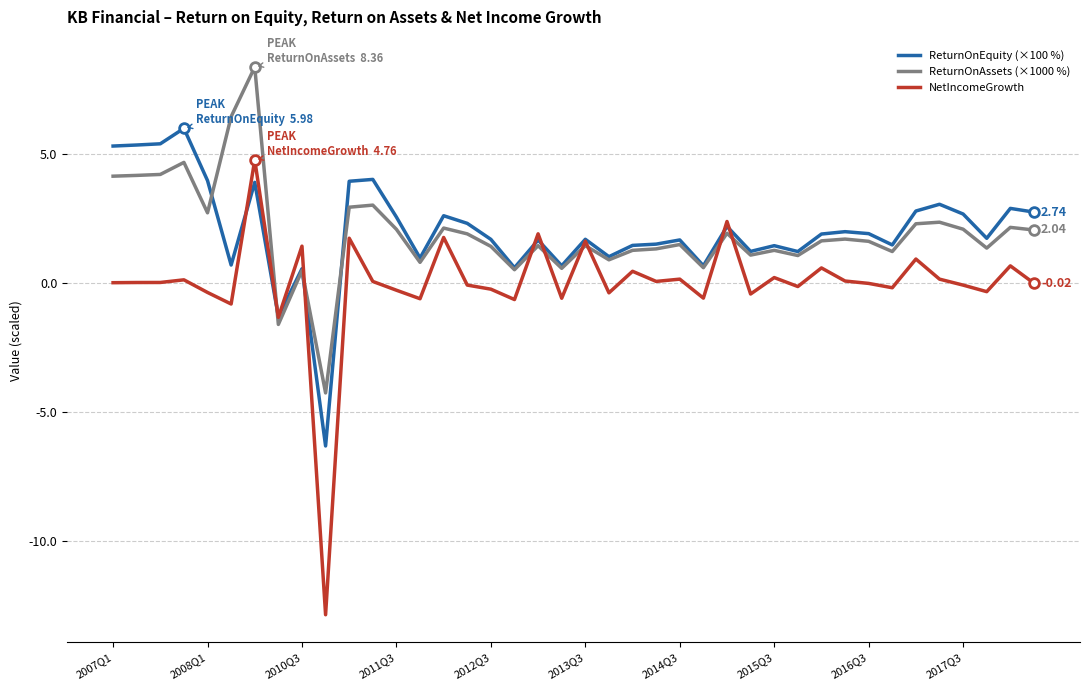

What are all the series names shown in the legend?

ReturnOnEquity (×100 %), ReturnOnAssets (×1000 %), NetIncomeGrowth